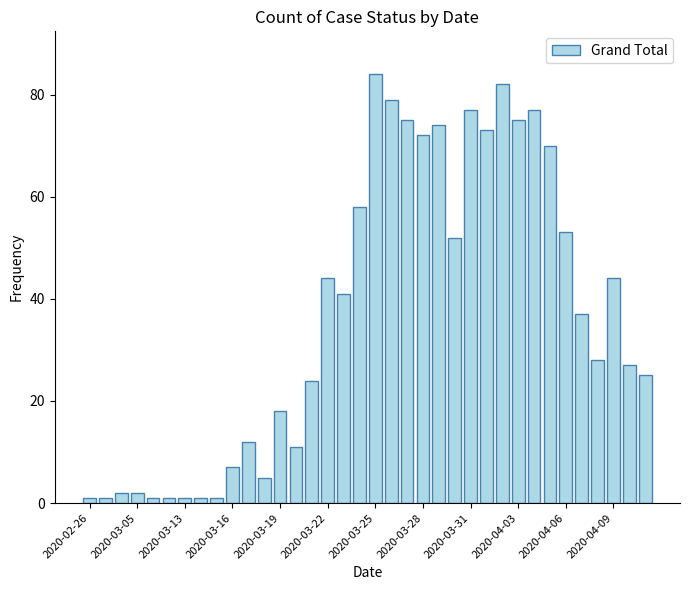

How many bars are there in total?

36